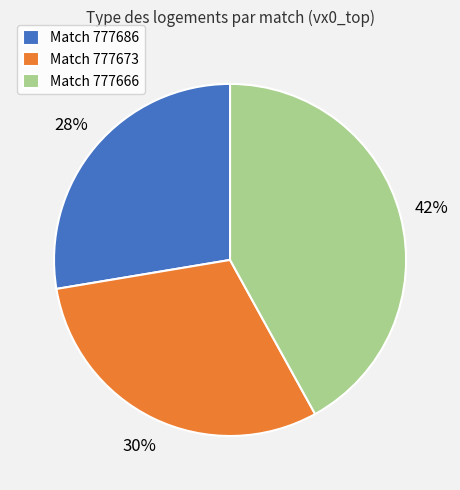

What percentage is the Match 777673 slice, to the nearest percent?

30%